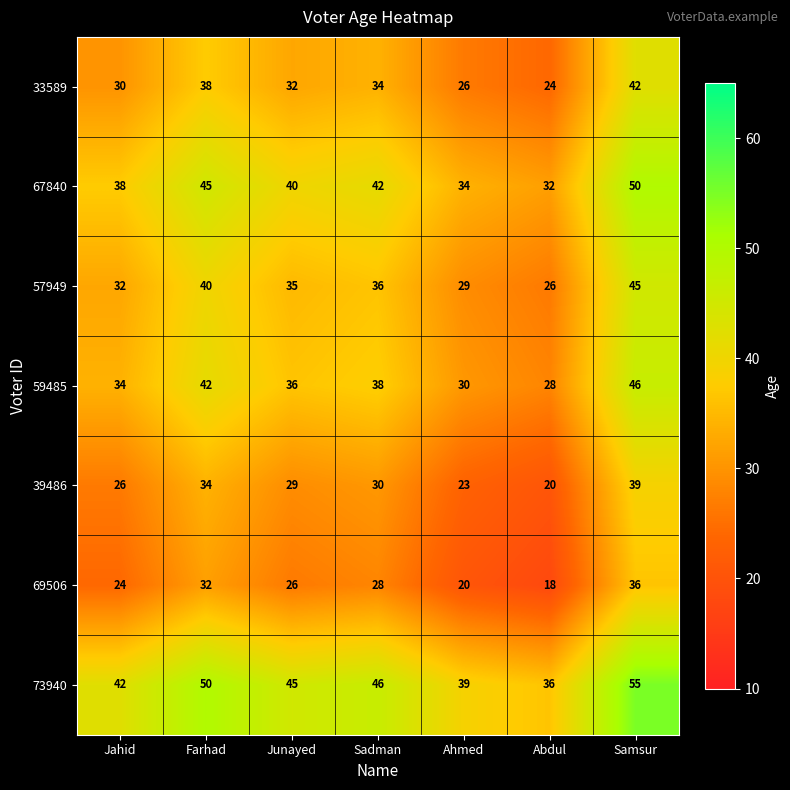

How many categories are shown in the chart?

7